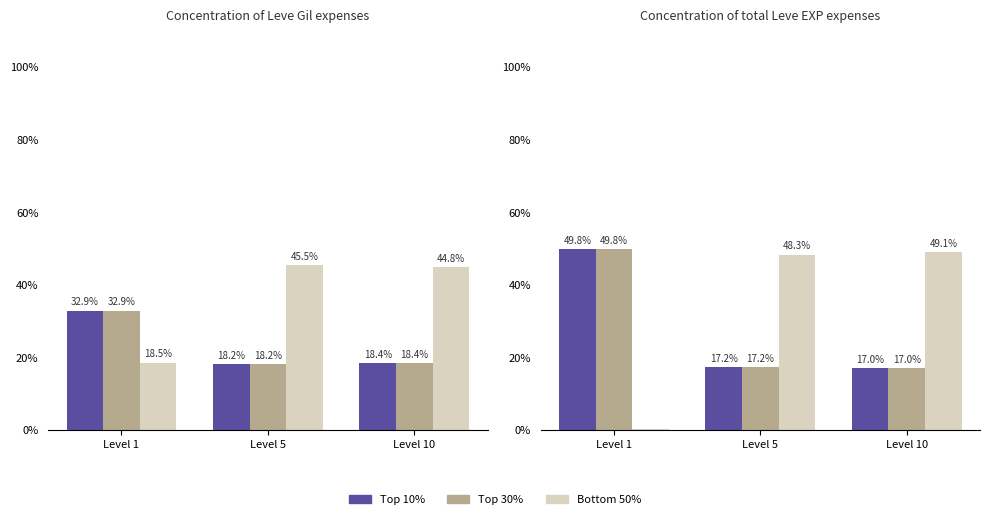

What are all the series names shown in the legend?

Top 10%, Top 30%, Bottom 50%